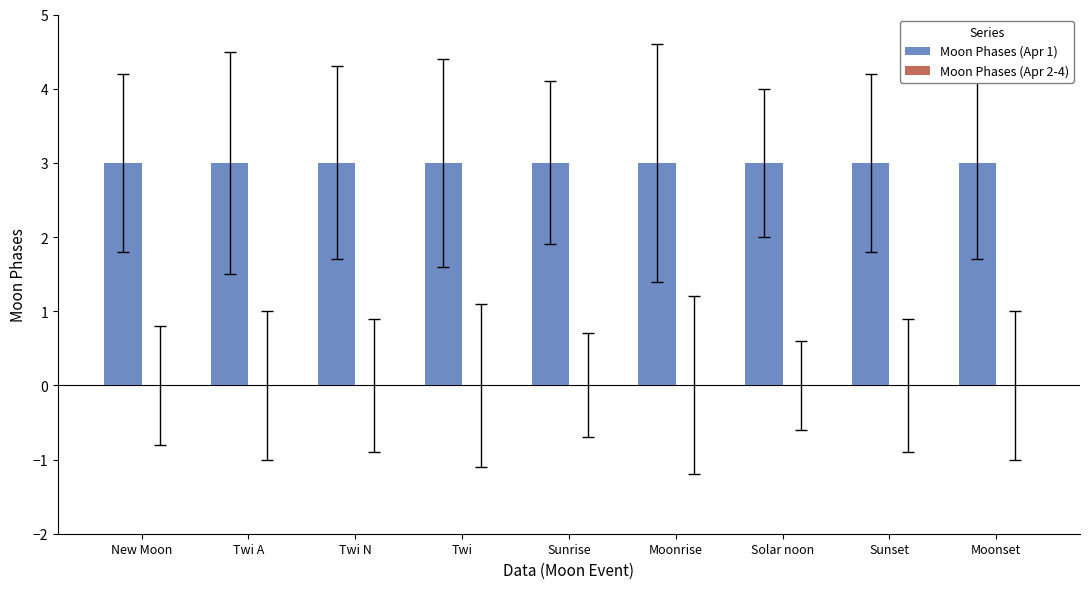

Which has a higher value, Solar noon or Sunset?

Solar noon